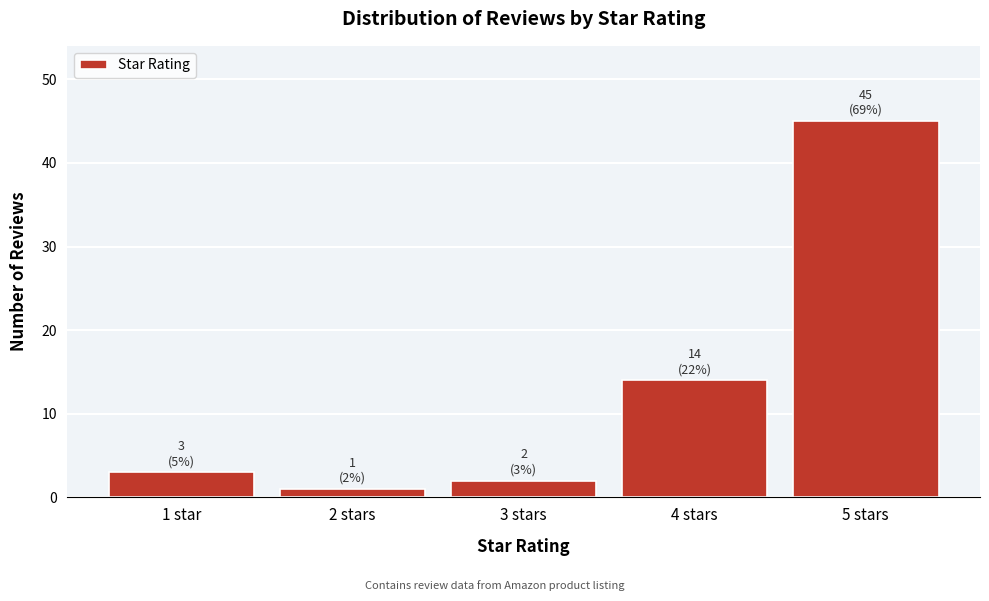

Reading left to right, what are all the values shown in this chart?

1 star=3	2 stars=1	3 stars=2	4 stars=14	5 stars=45